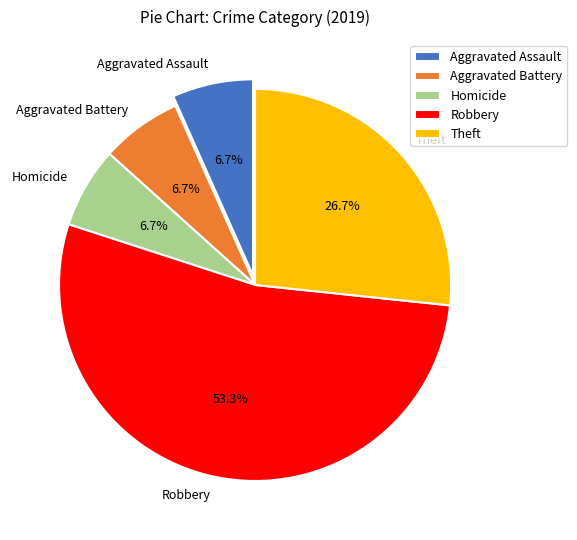

True or false: Robbery accounts for 38% of the total.

False